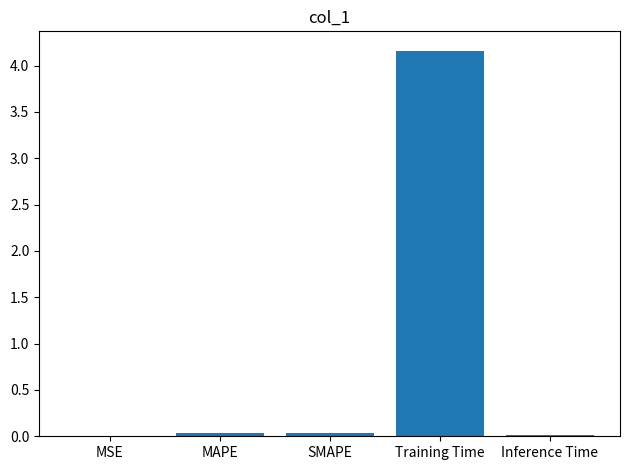

What is the approximate value at Training Time?

4.2